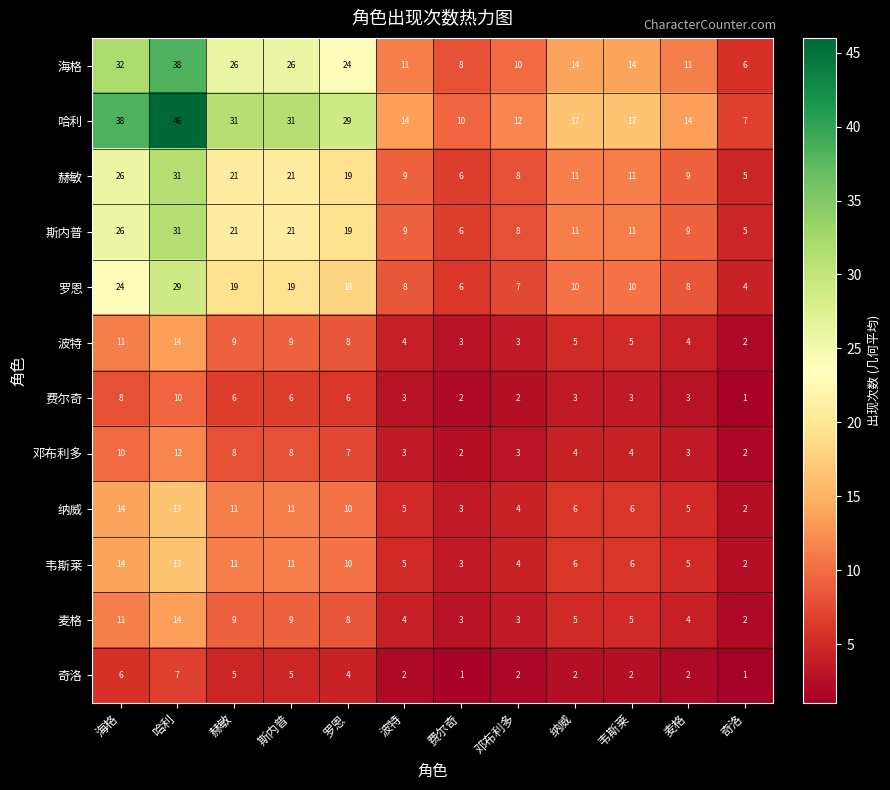

What is the average value of the 奇洛 series?

3